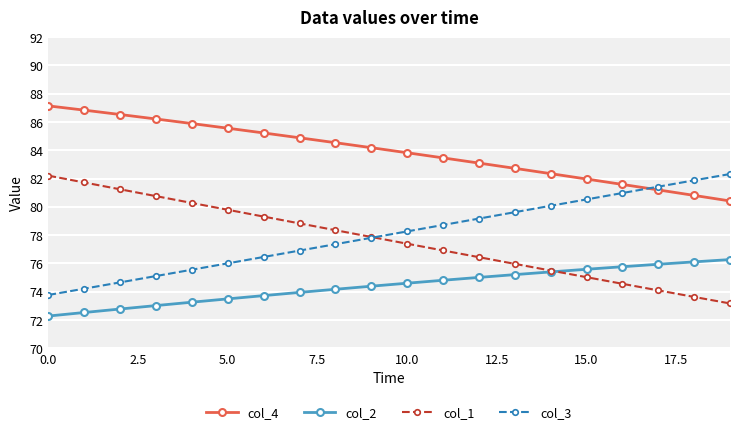

True or false: col_4 and col_1 cross at least once.

False